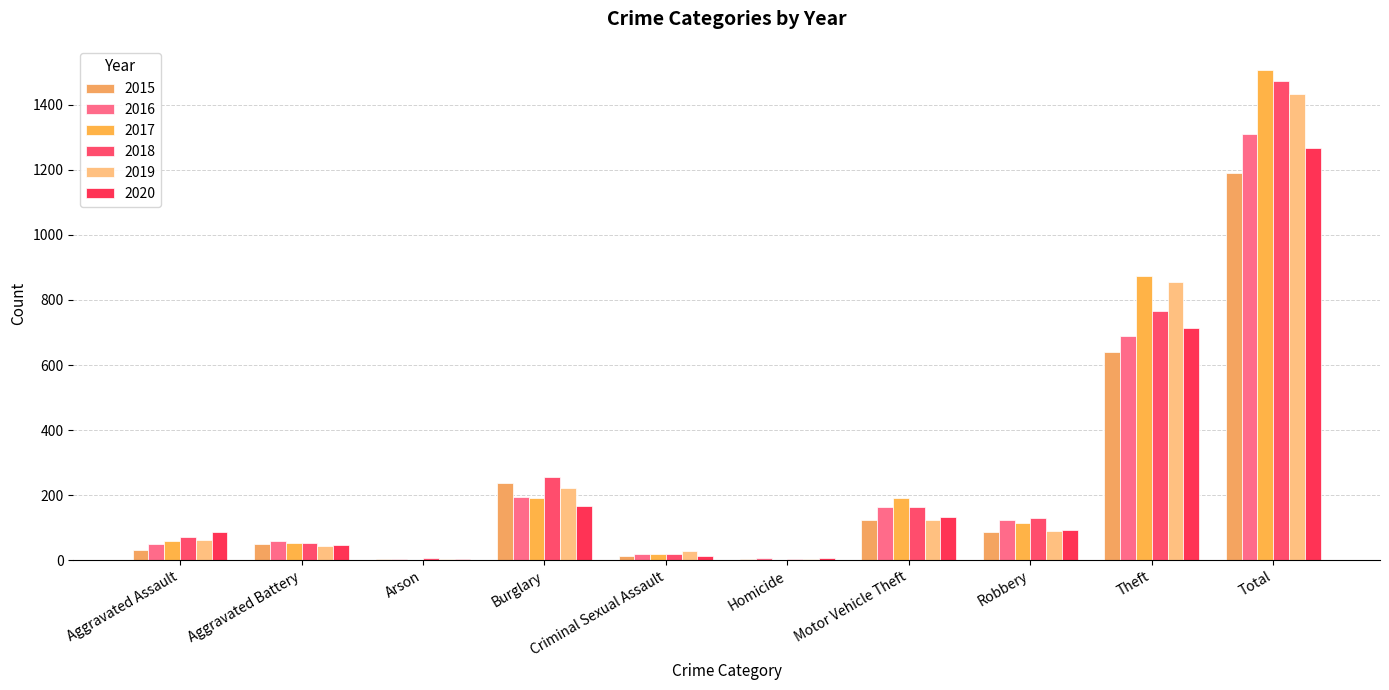

Which series changed the most between Burglary and Total?

2017